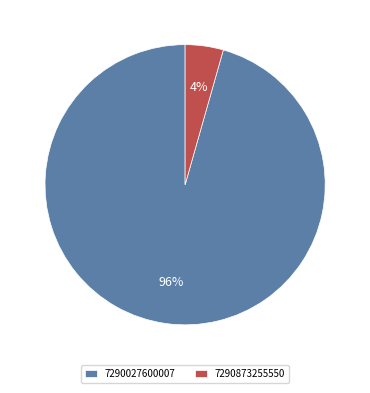

To the nearest percent, what portion does 7290027600007 represent?

96%